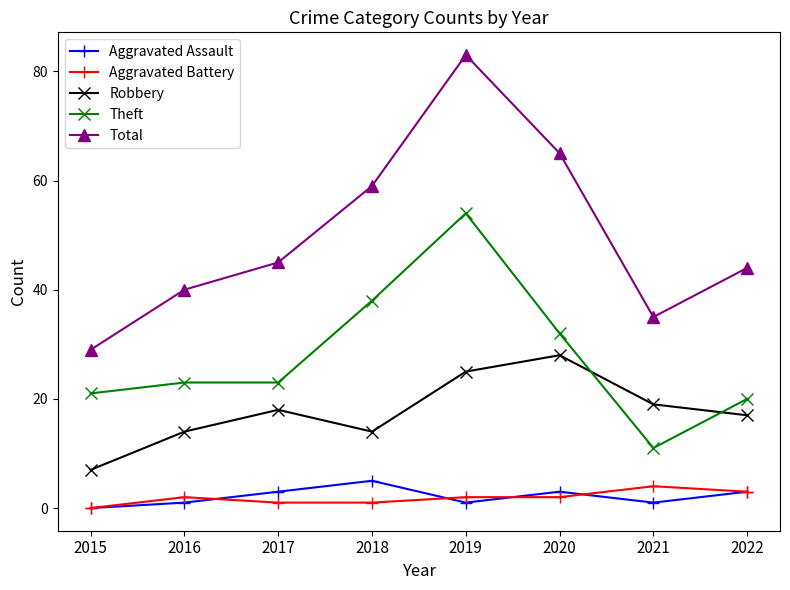

What value does the Robbery series have at 2015?

7